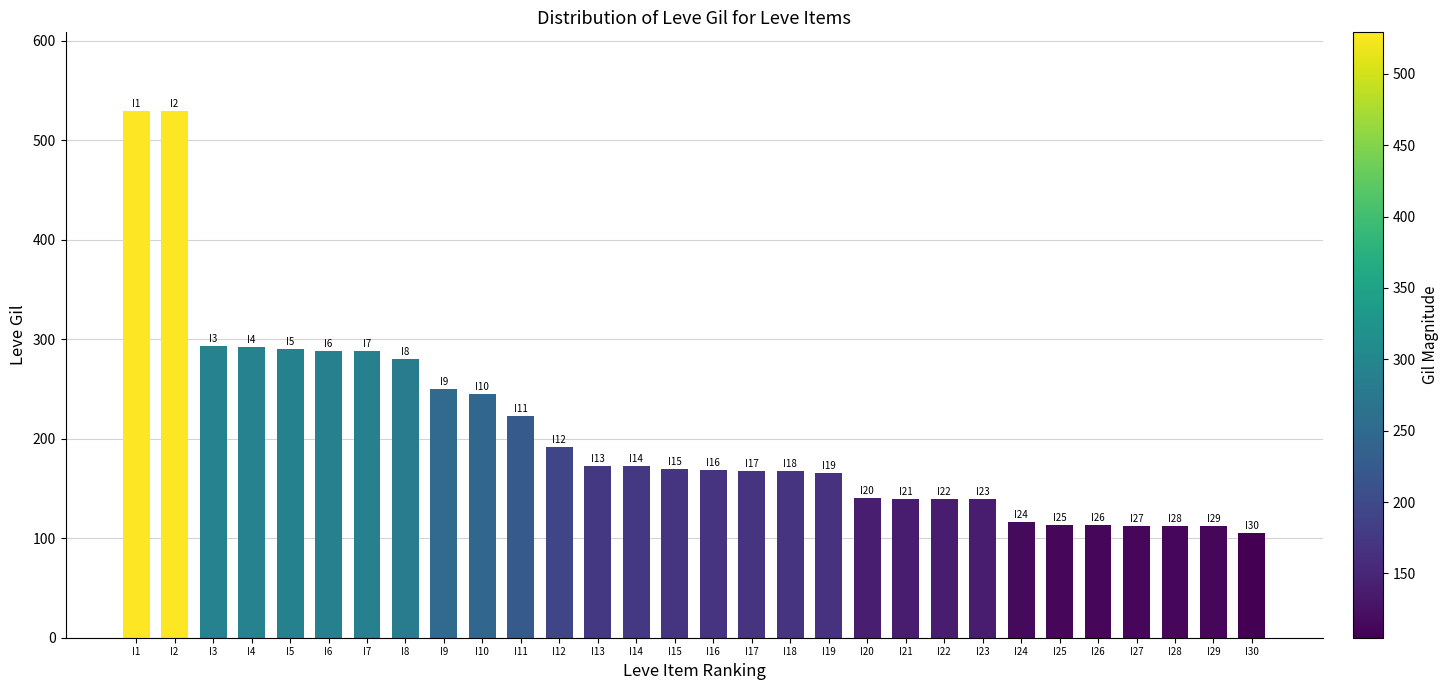

The value at I11 is 366. True or false?

False